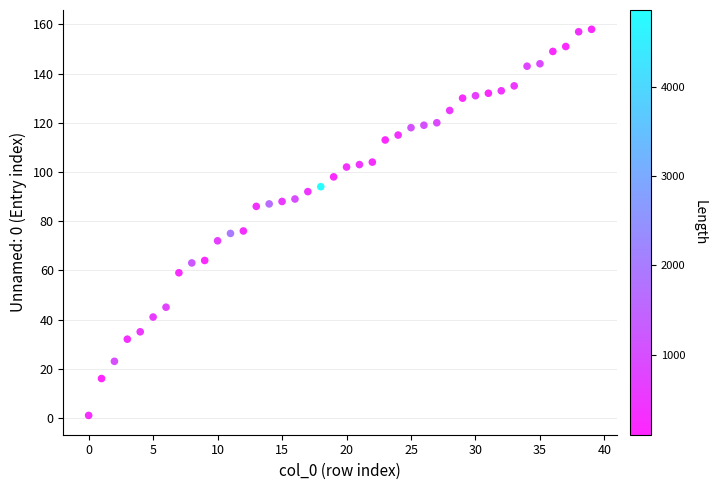

What is the range of Y values (max minus min)?

157